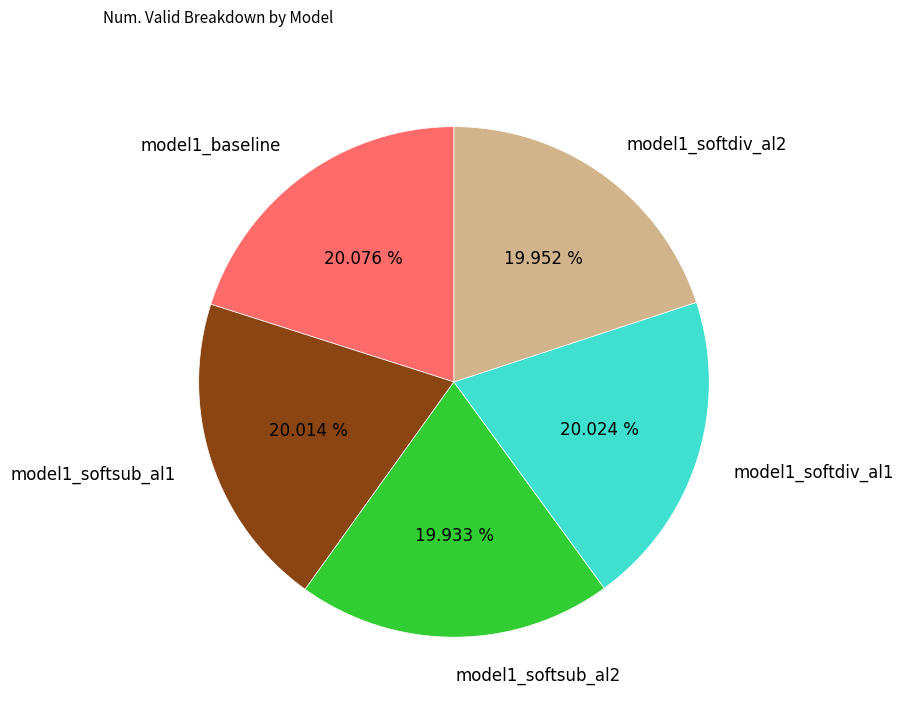

What is the ratio of the value at model1_softdiv_al1 to the value at model1_baseline?

1.0